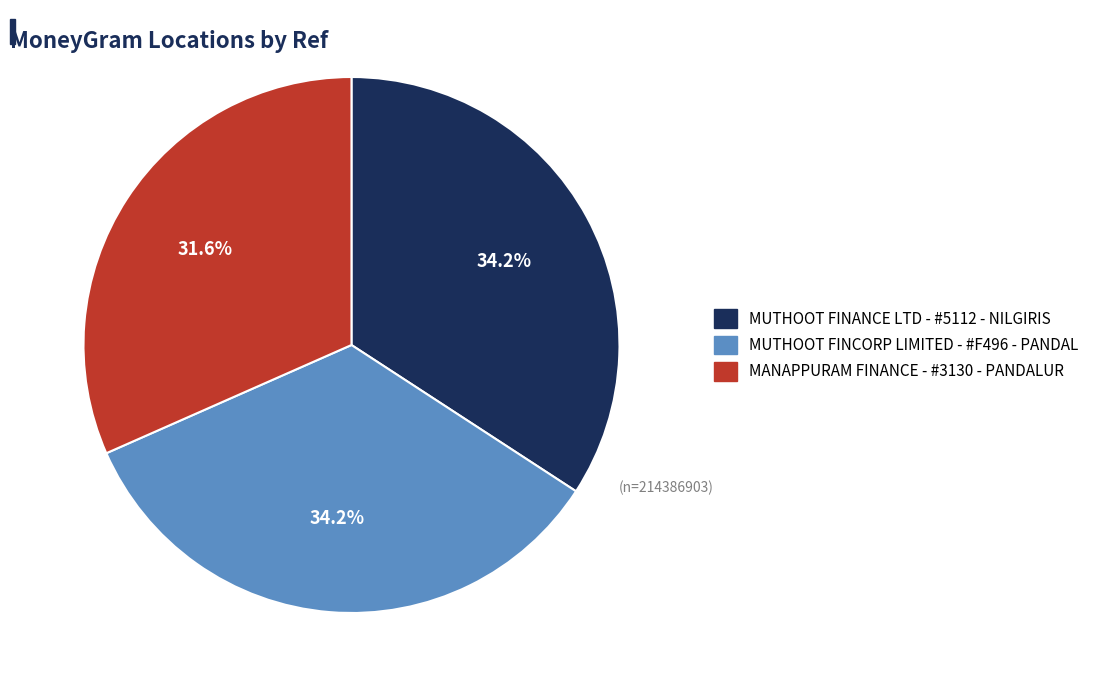

What is the ratio of the value at MUTHOOT FINCORP LIMITED - #F496 - PANDAL to the value at MANAPPURAM FINANCE - #3130 - PANDALUR?

1.1